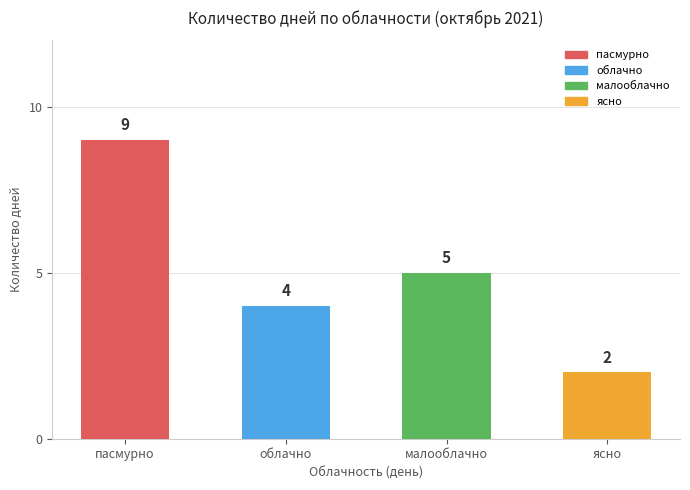

Is it true that the value at ясно is 2?

True